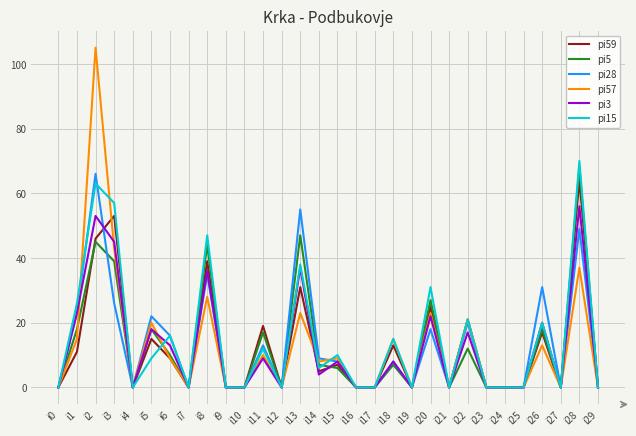

Between i1 and i10, which series saw the biggest shift?

pi15